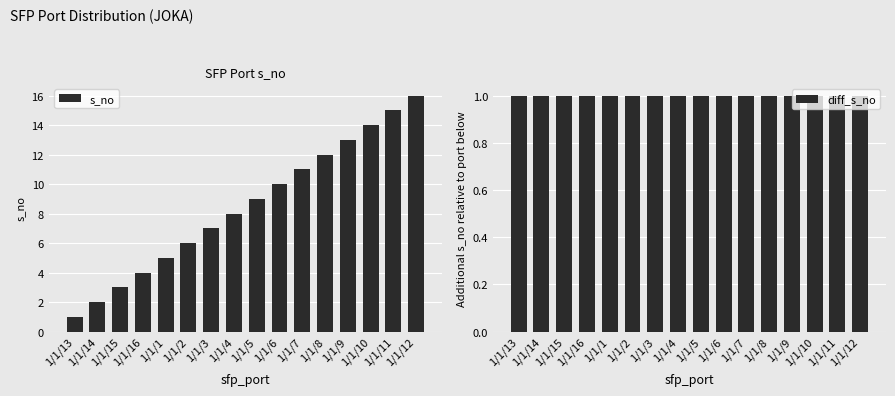

At which label is s_no closest to 8?

1/1/4